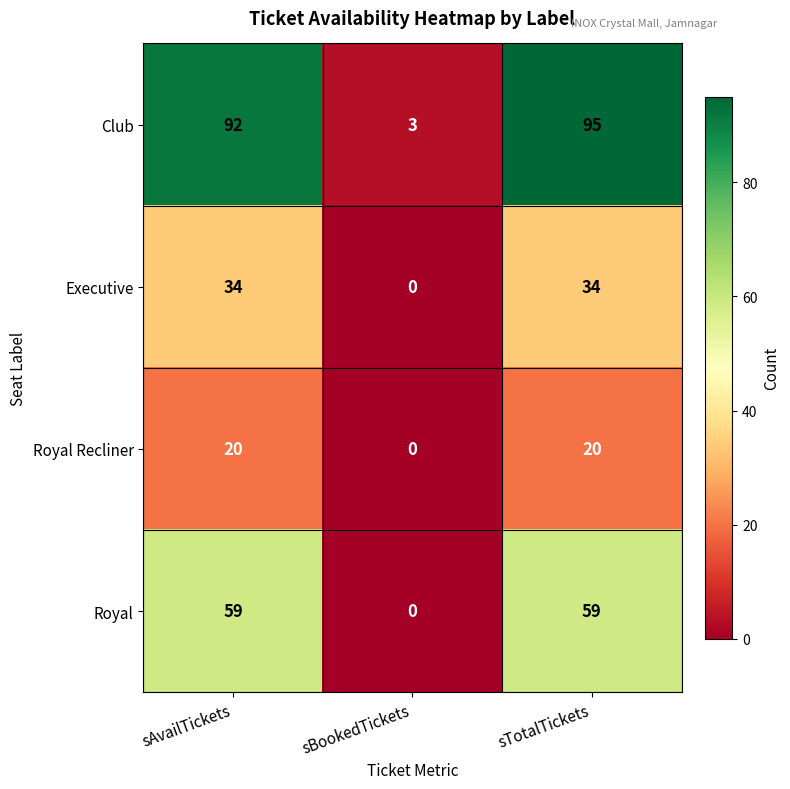

What is the average value of the Club series?

63